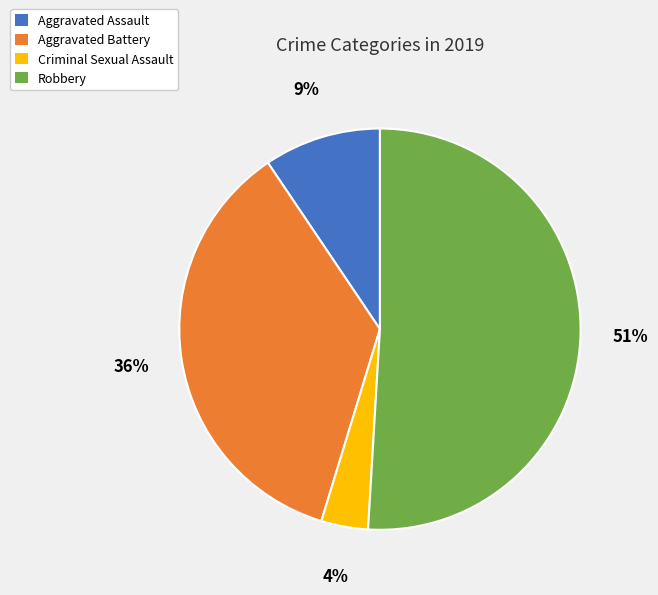

How many slices are in this pie chart?

4